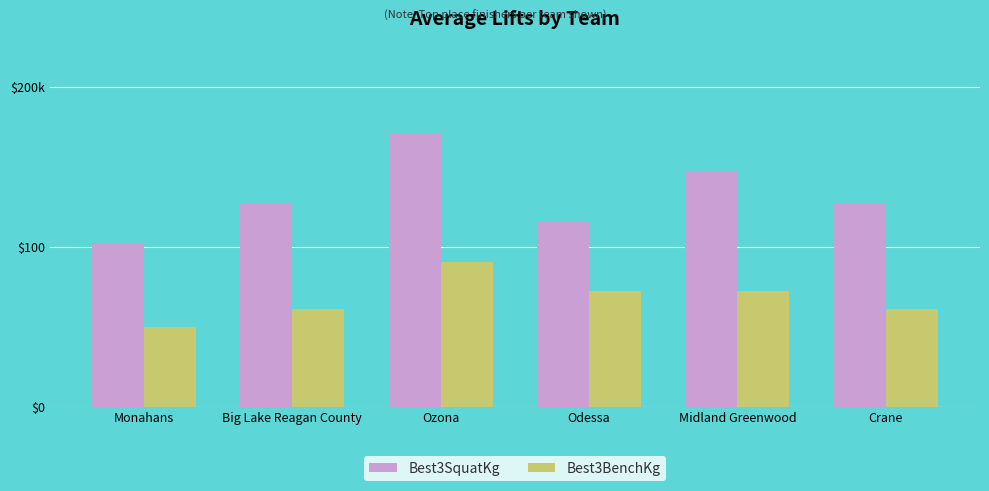

Does the chart contain any negative values?

No